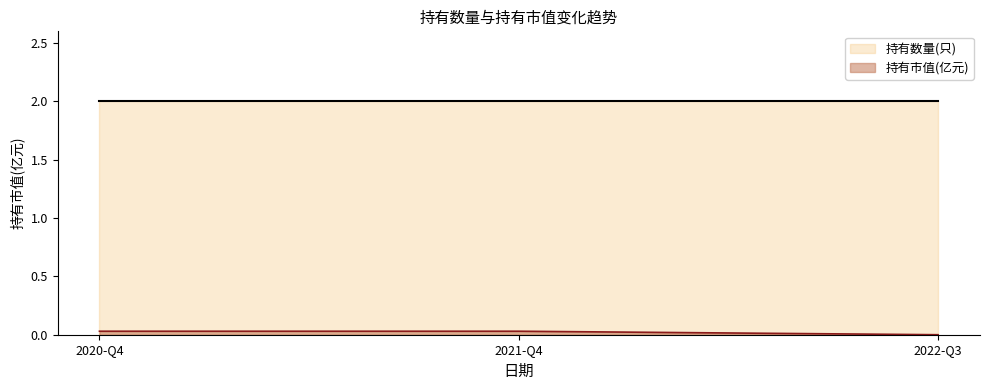

Is it true that the value at 2022-Q3 is 0.0?

True